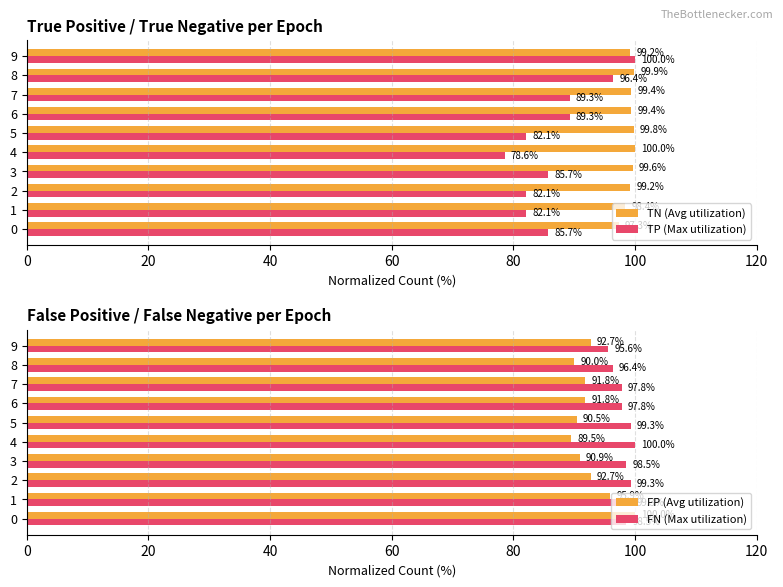

What is the difference between the FP (Avg utilization) values at 0 and 7?

8.2